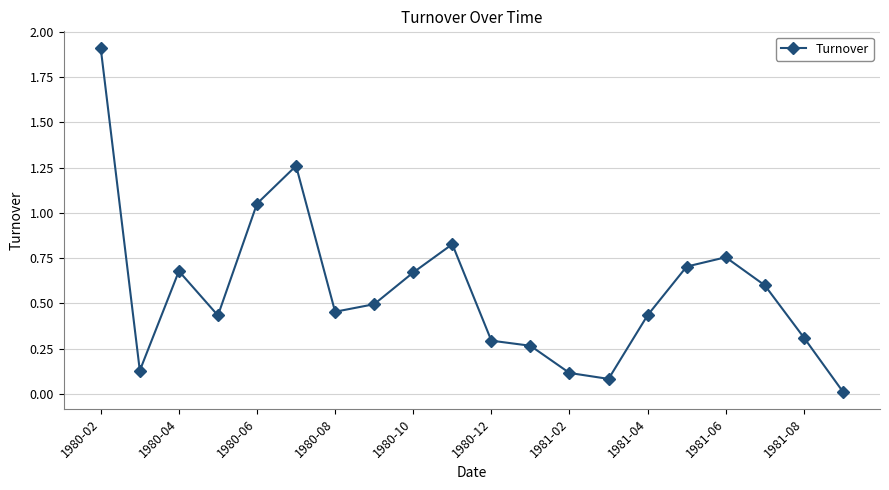

How many lines are shown in the chart?

1